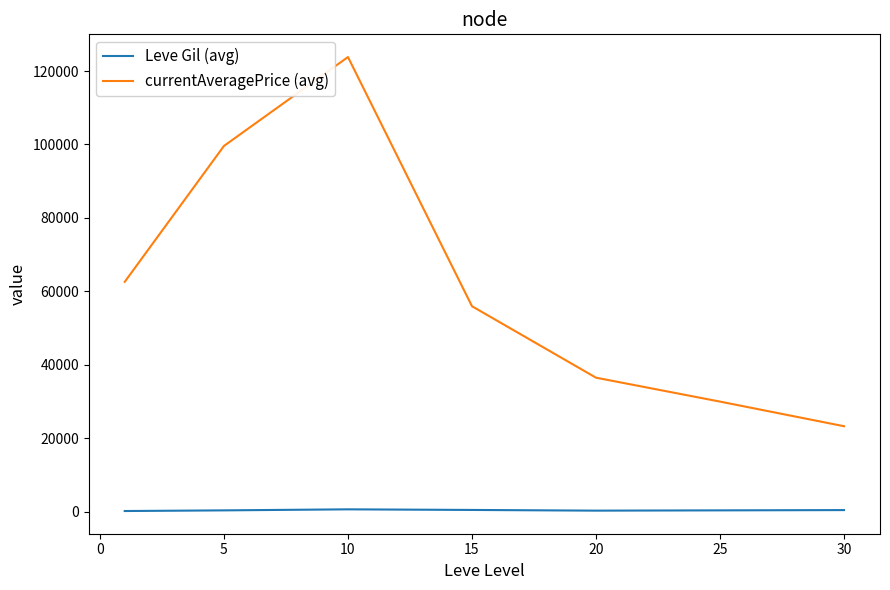

Which series has the largest total across all categories?

currentAveragePrice (avg)